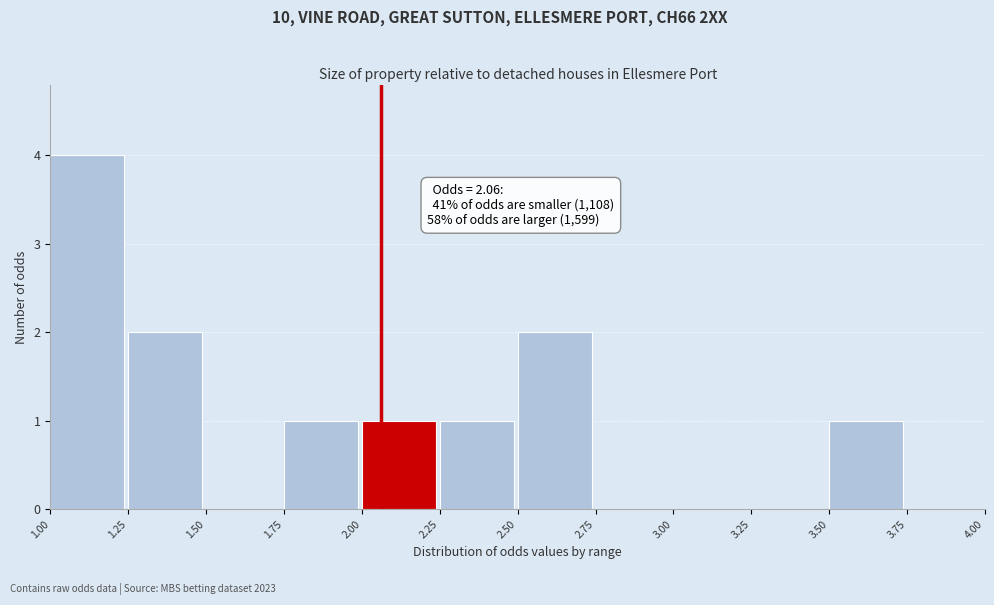

Which range on the x-axis has the tallest bar?

1.00 to 1.25